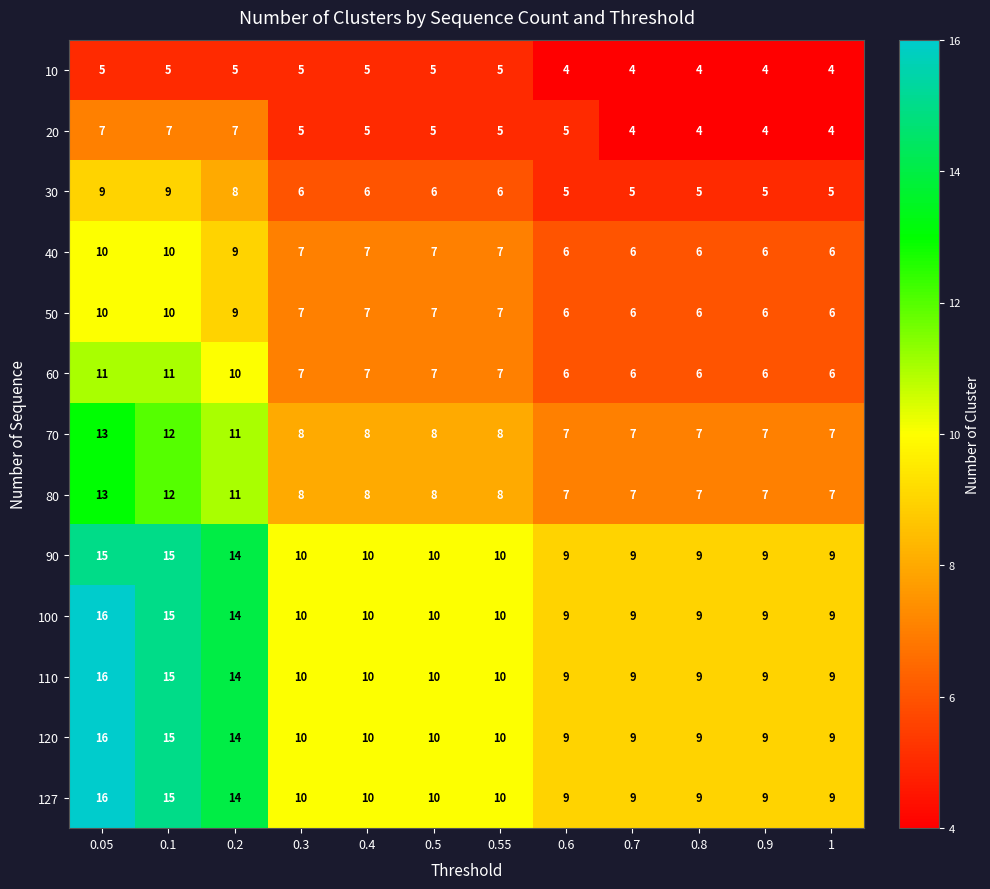

At which category is the sum across all series the highest?

0.05